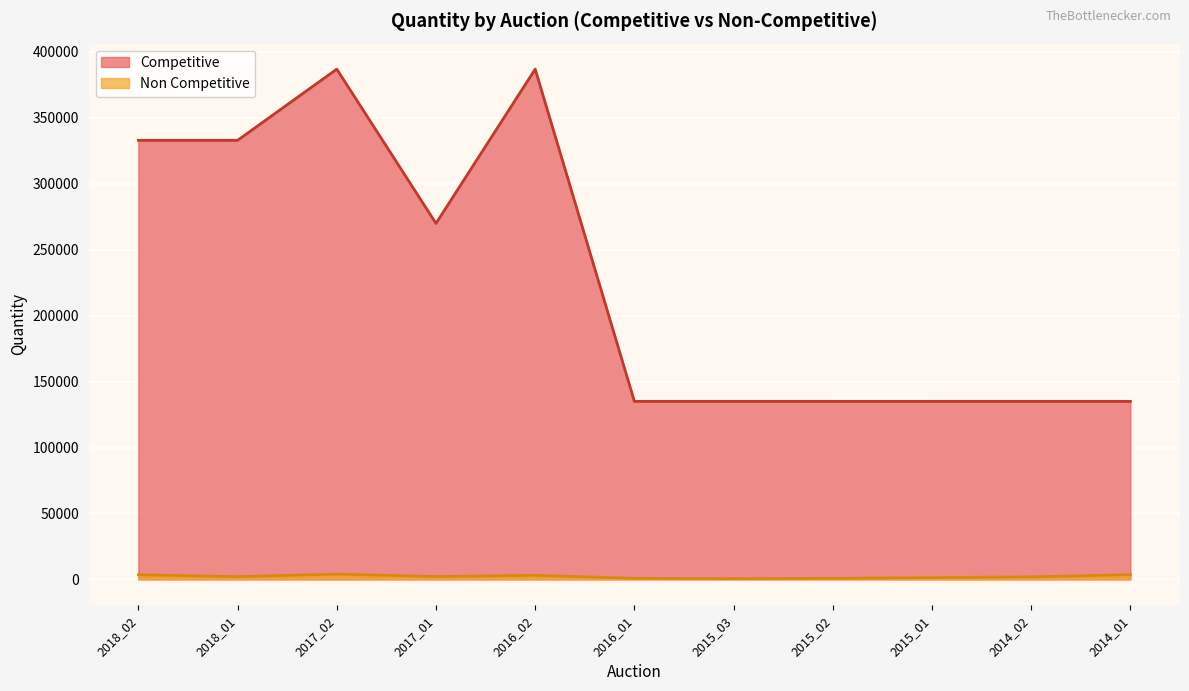

What is the value of the Competitive point at the 2nd from the left?

333000